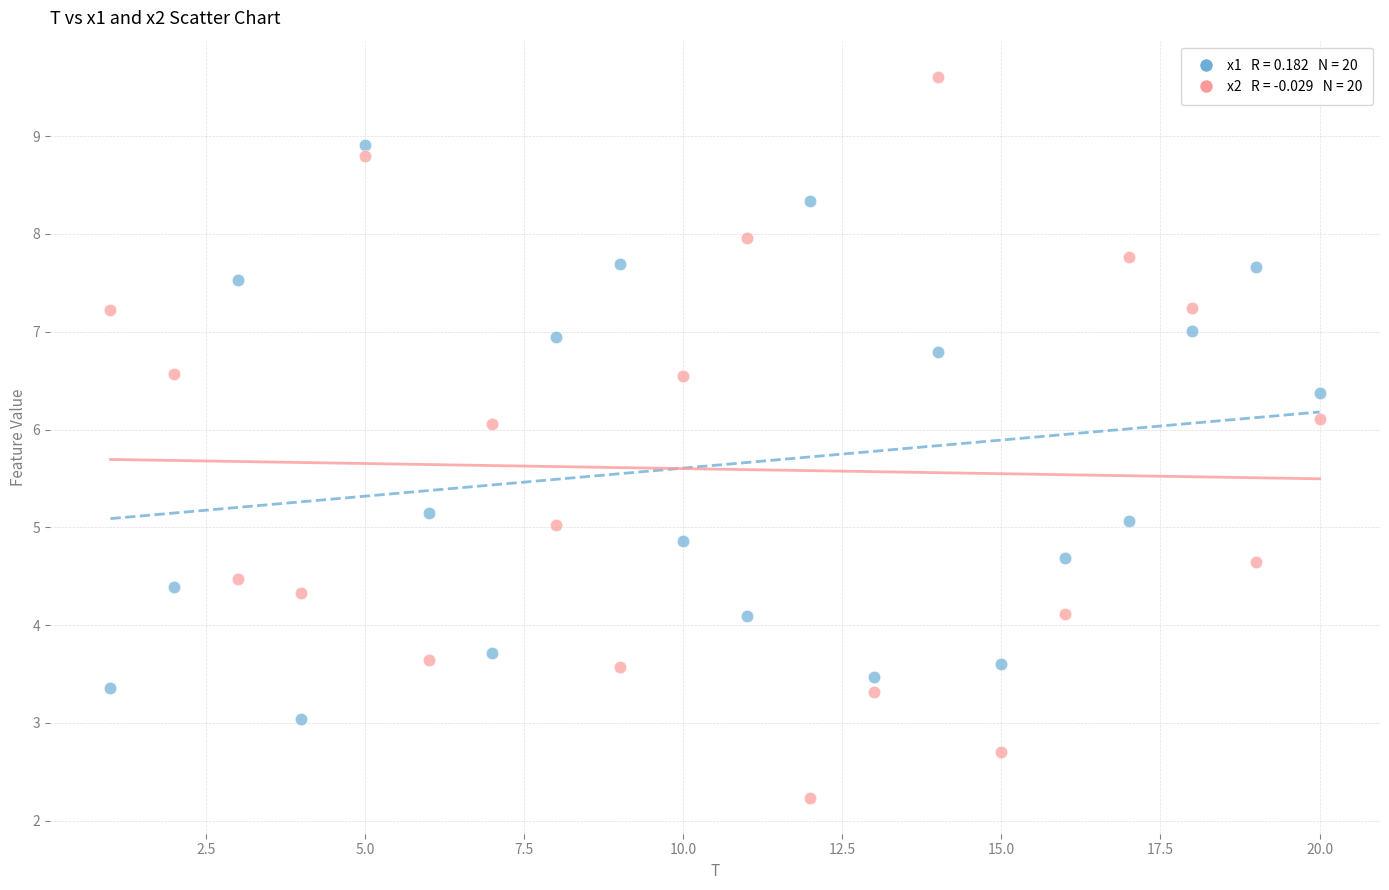

Across all data points, what is the range of X values (max minus min)?

19.0